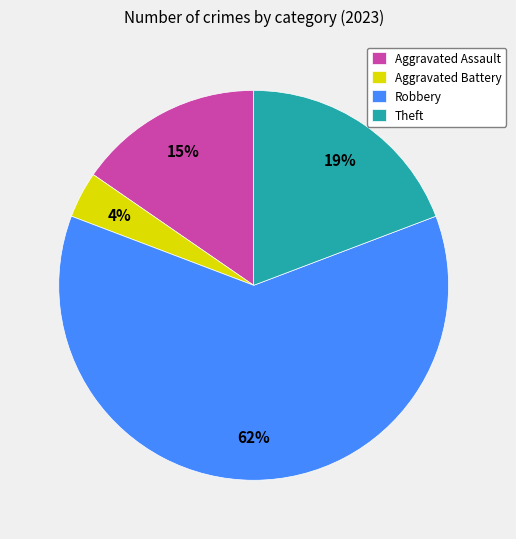

Rank the categories by value from lowest to highest.

Aggravated Battery, Aggravated Assault, Theft, Robbery